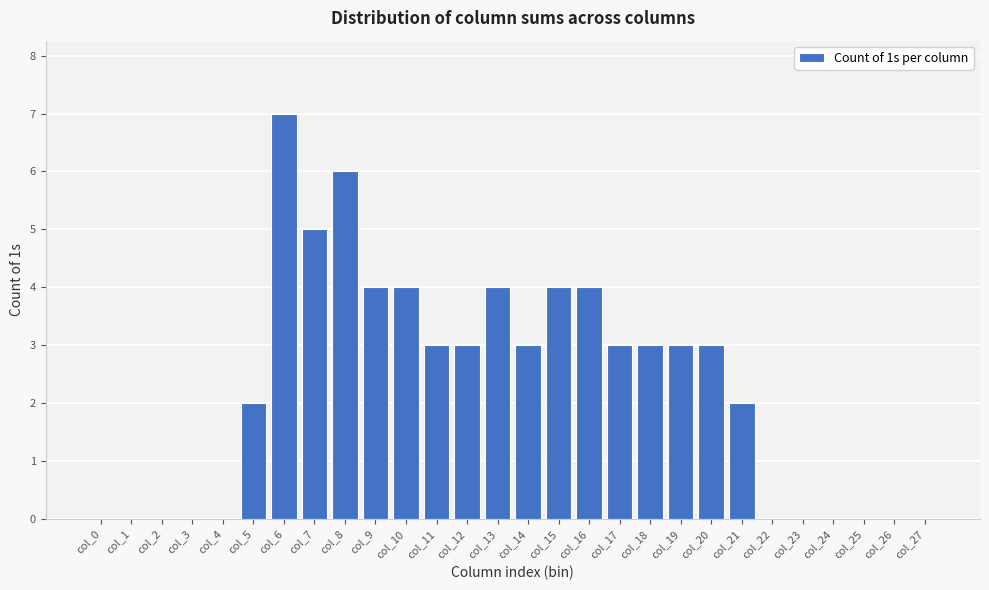

Reading left to right, what are all the values shown in this chart?

col_0=0	col_1=0	col_2=0	col_3=0	col_4=0	col_5=2	col_6=7	col_7=5	col_8=6	col_9=4	col_10=4	col_11=3	col_12=3	col_13=4	col_14=3	col_15=4	col_16=4	col_17=3	col_18=3	col_19=3	col_20=3	col_21=2	col_22=0	col_23=0	col_24=0	col_25=0	col_26=0	col_27=0